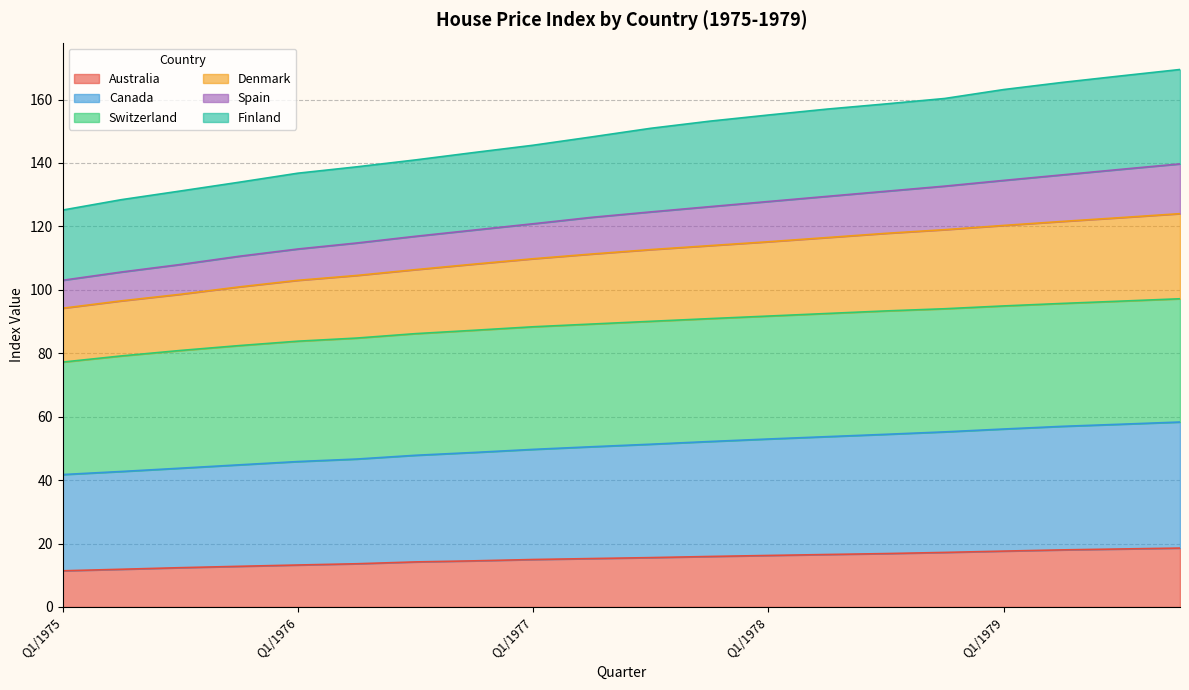

Which label corresponds to the smallest value in the chart?

Q1/1975